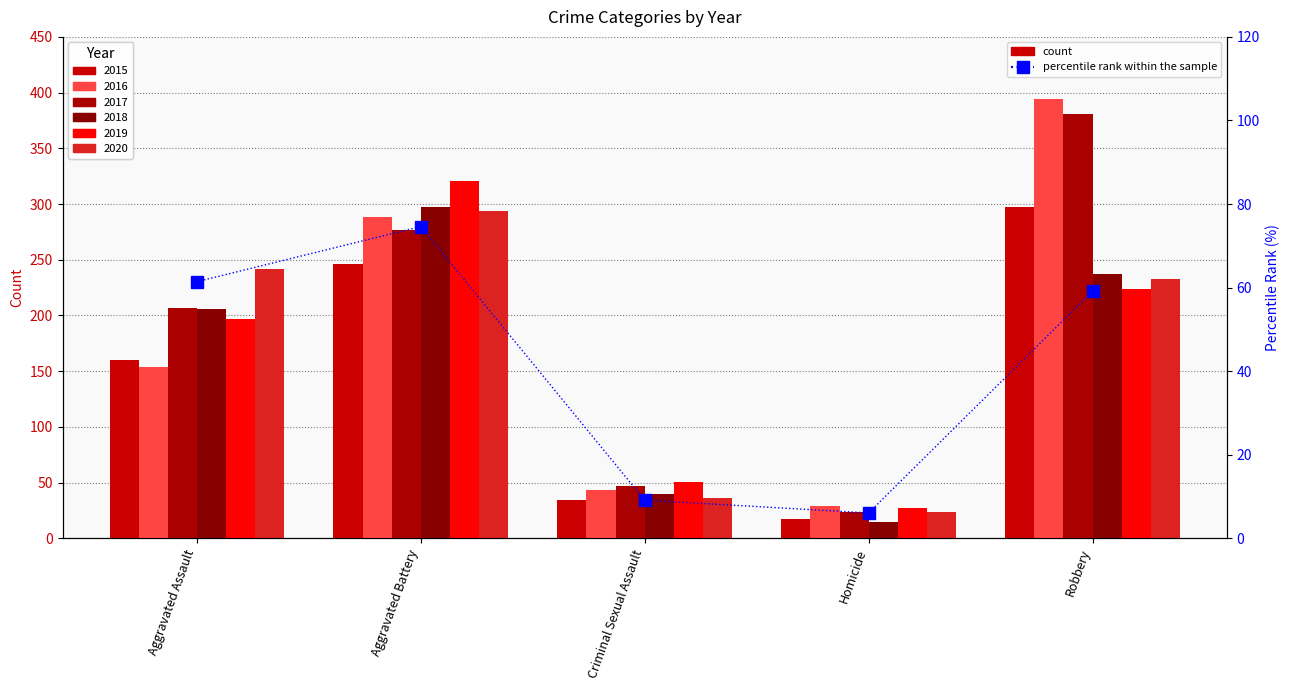

What is the label of the 1st bar from the left?

Aggravated Assault